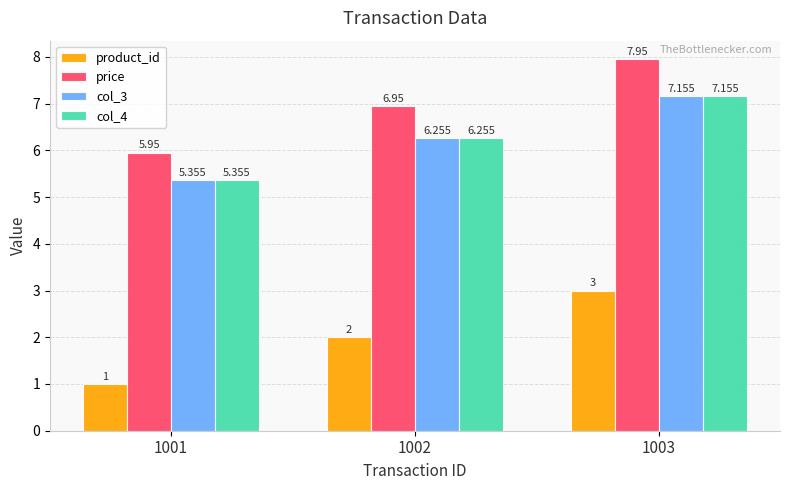

What is the sum of all price values?

20.9